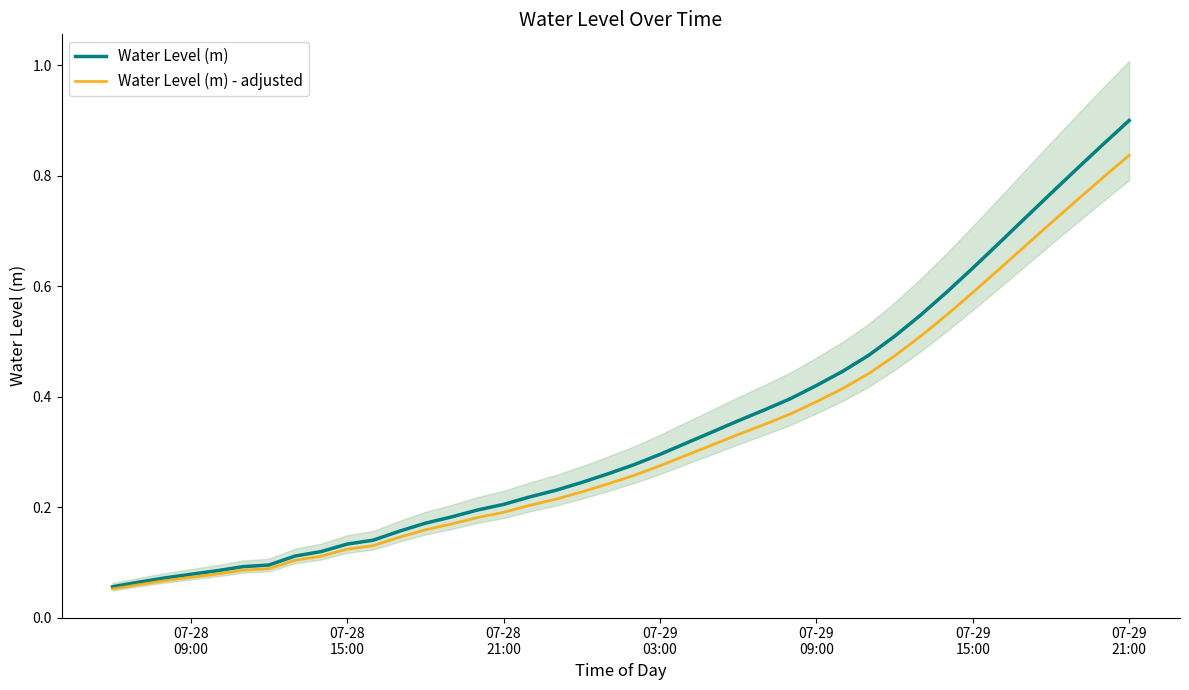

True or false: Water Level (m) - adjusted and Water Level (m) intersect in this chart.

False